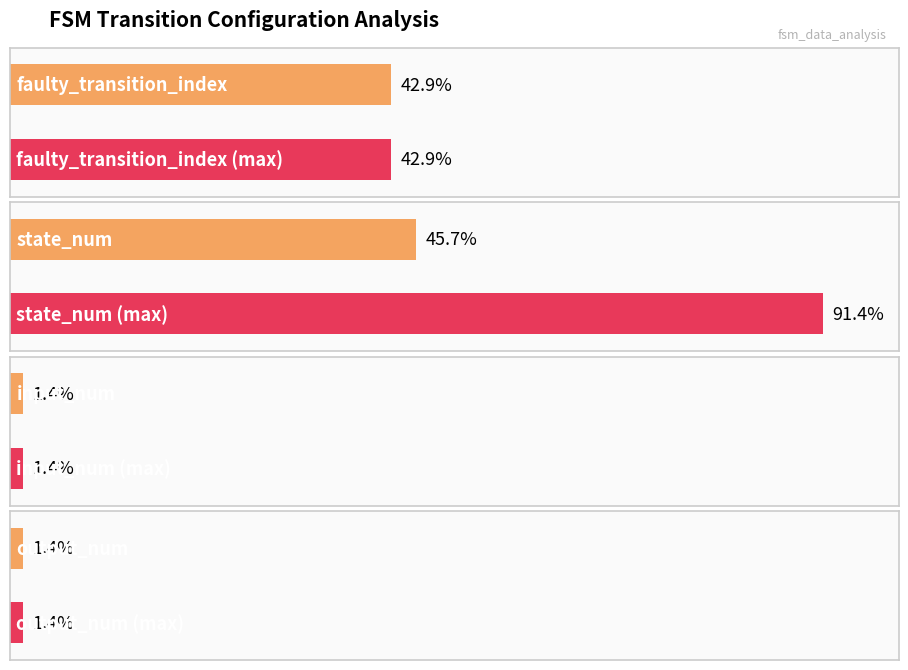

True or false: destination_state_b has a value of 5 at State 10.

False